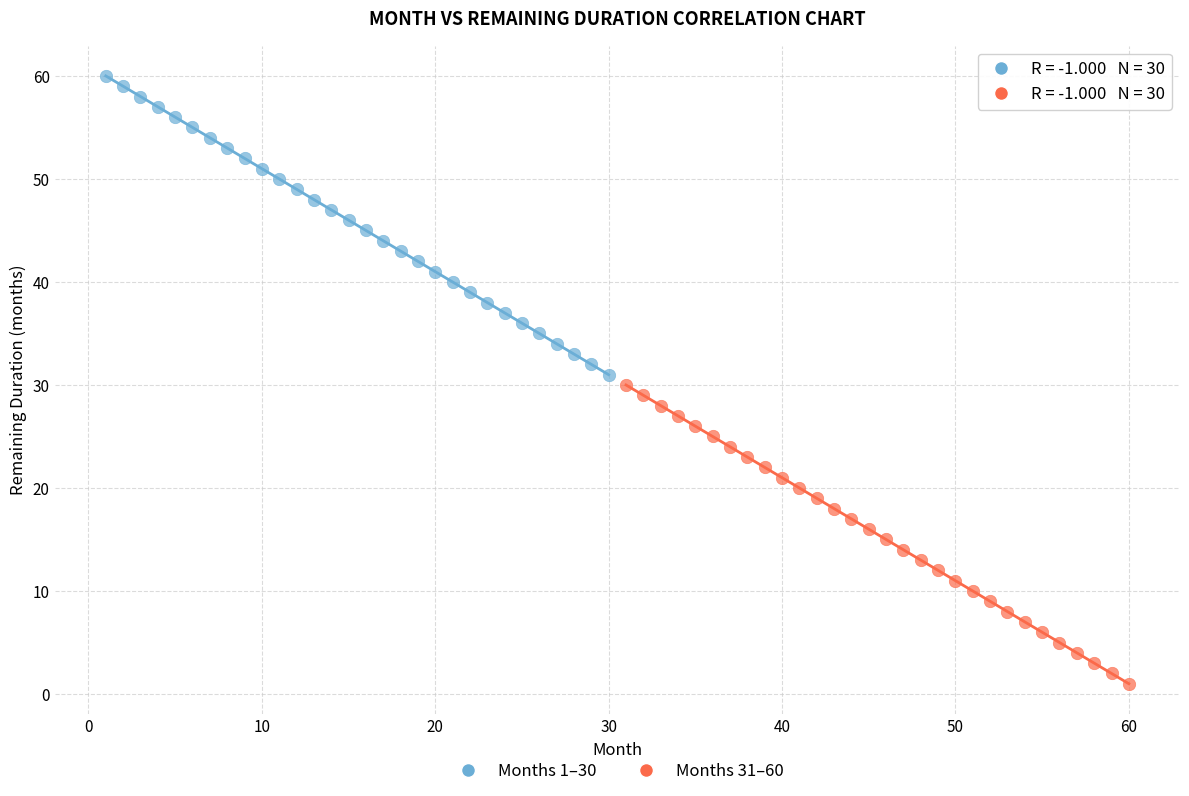

Which series reaches the maximum Y coordinate?

Months 1–30